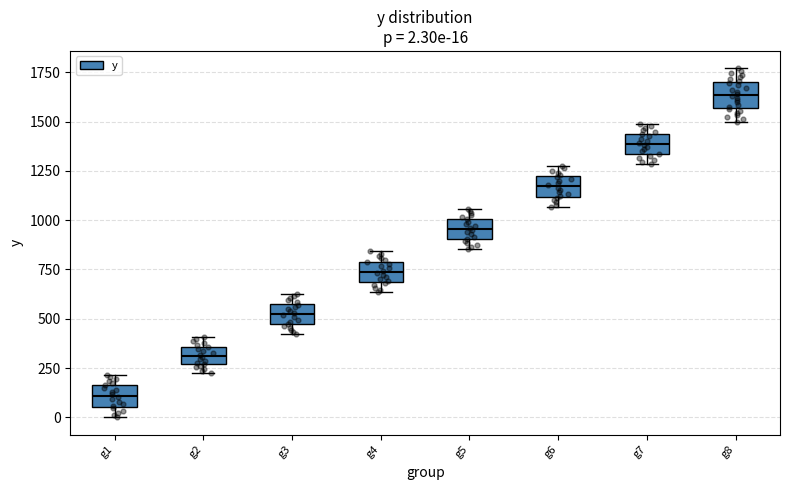

Which box has the lowest median line?

g1